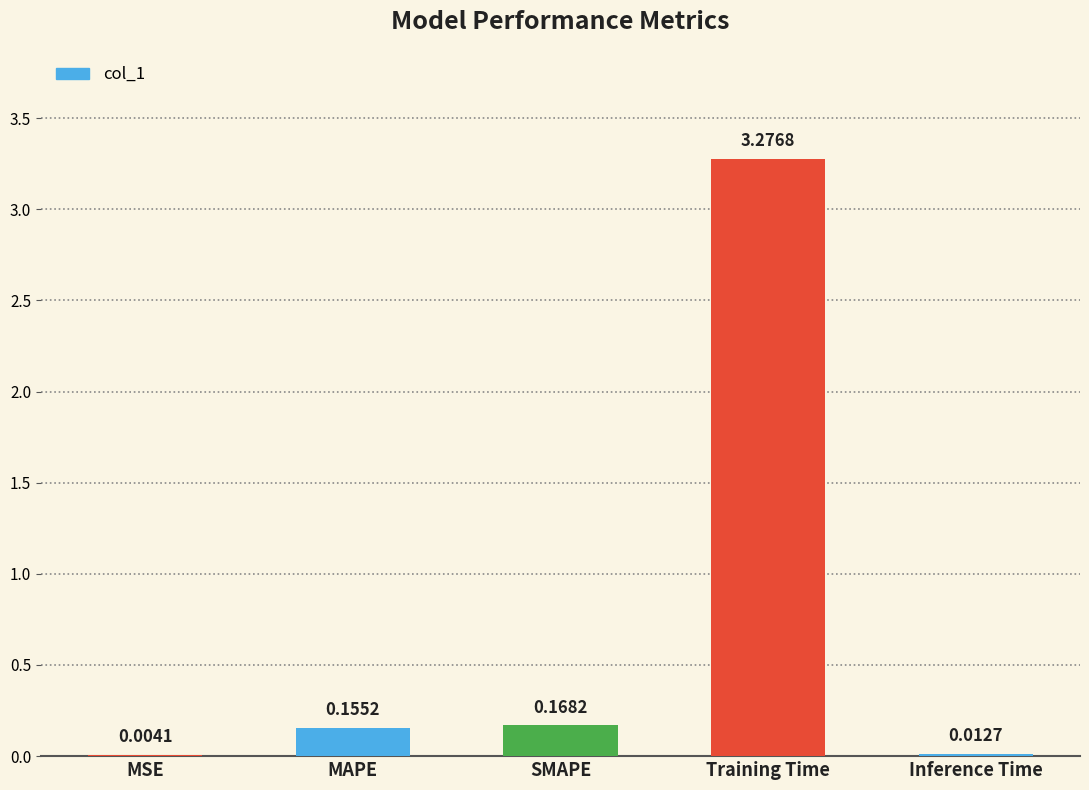

What is the sum of all values?

3.6